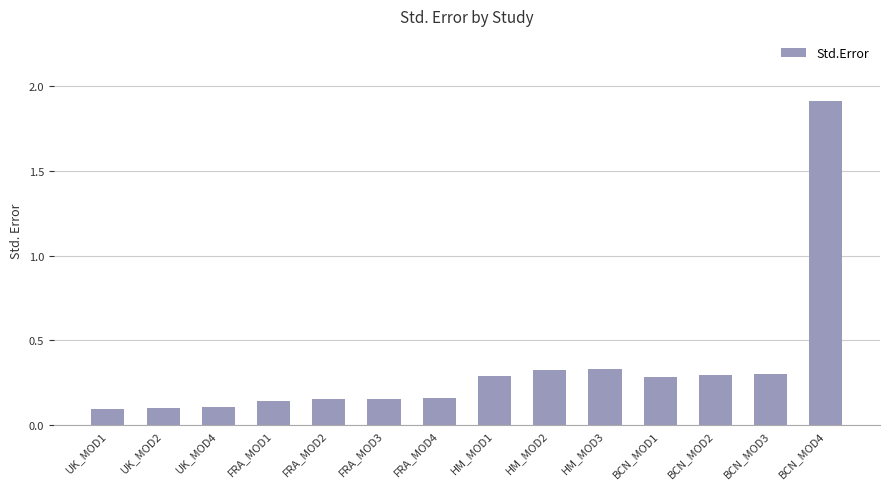

What is the label of the 3rd bar from the left?

UK_MOD4